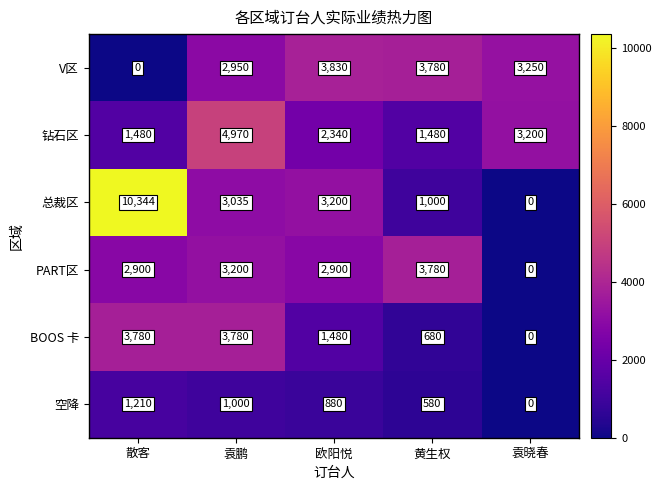

What is the sum of all V区 values?

13810